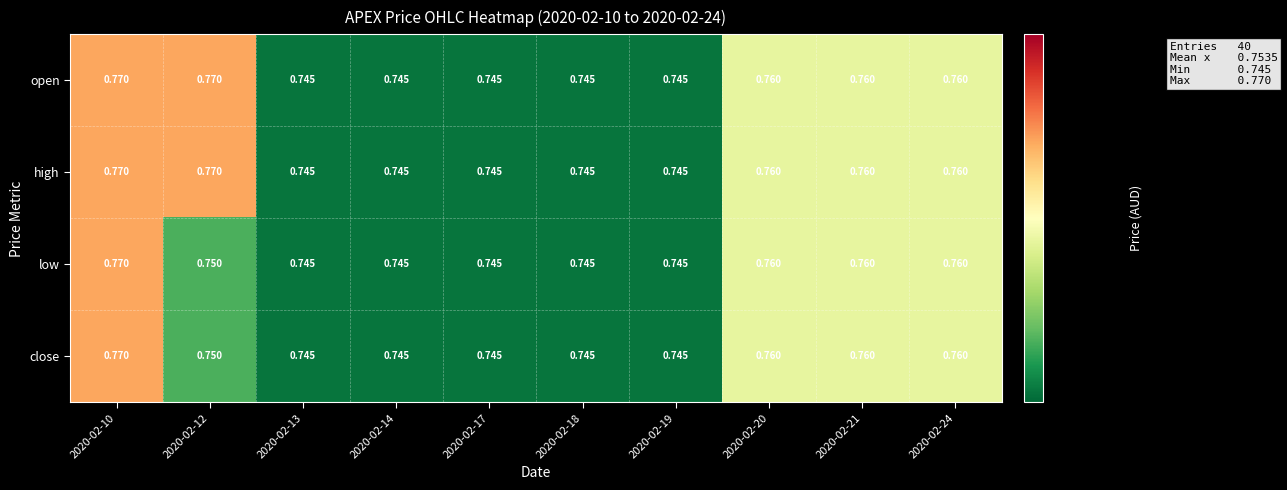

Which category has the lowest value across all series?

2020-02-13